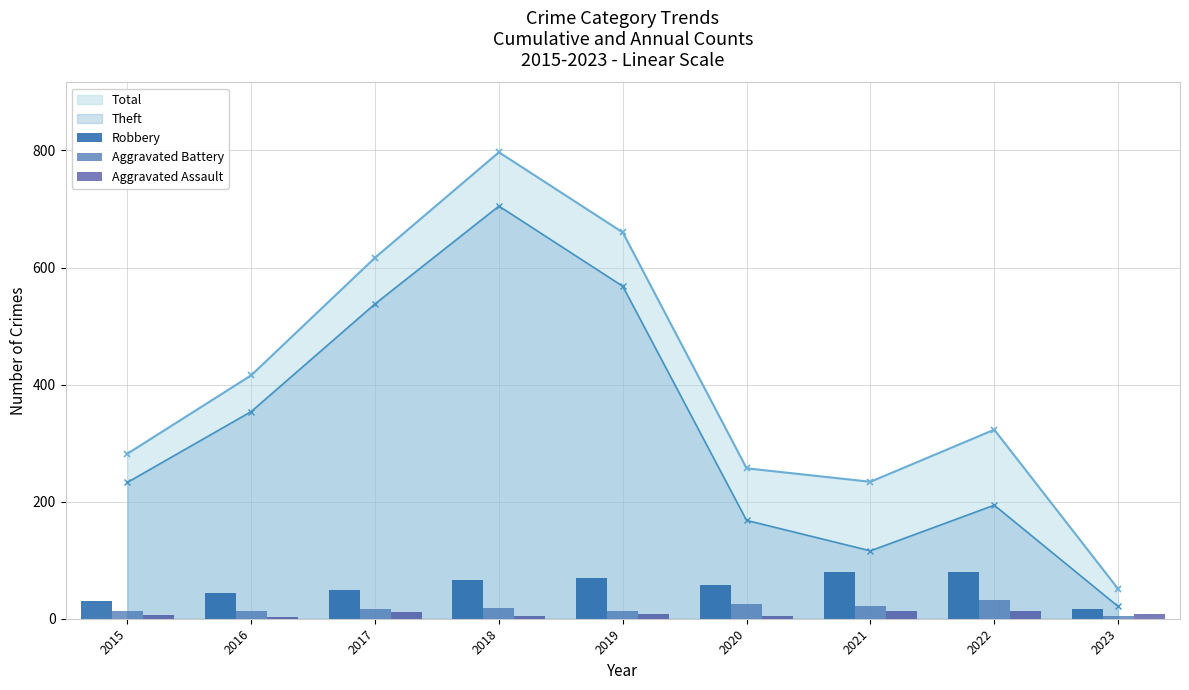

The value of Robbery at 2017 is 49. True or false?

True